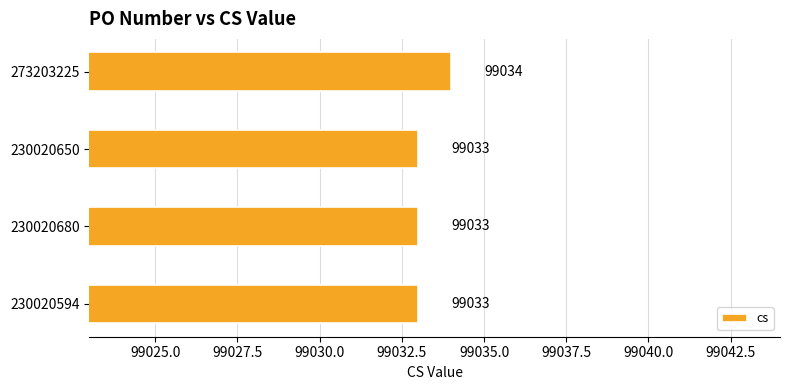

How many values are between 99033 and 99034?

4